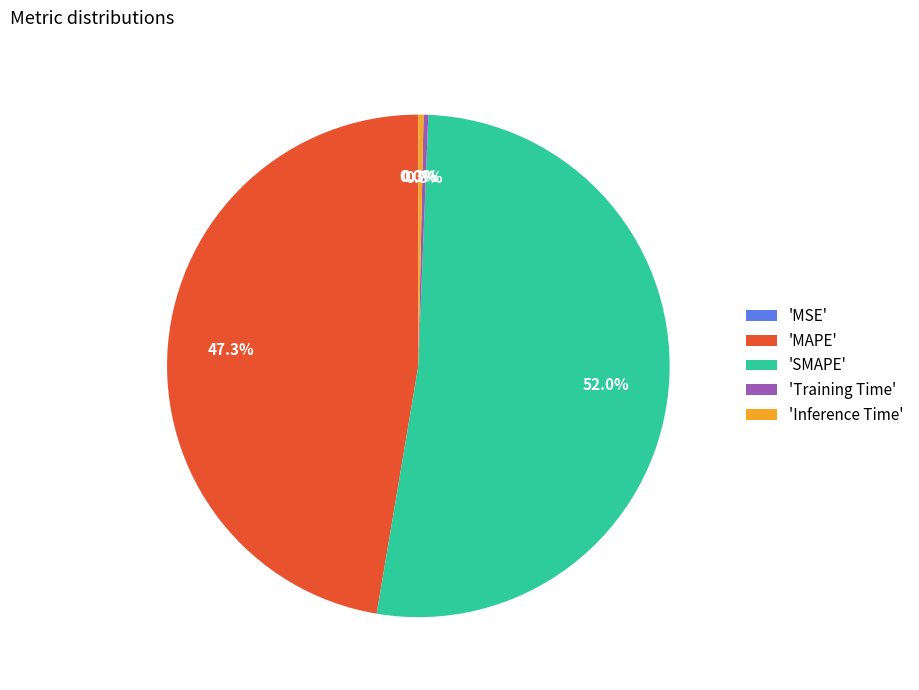

Does any single category account for the majority?

Yes